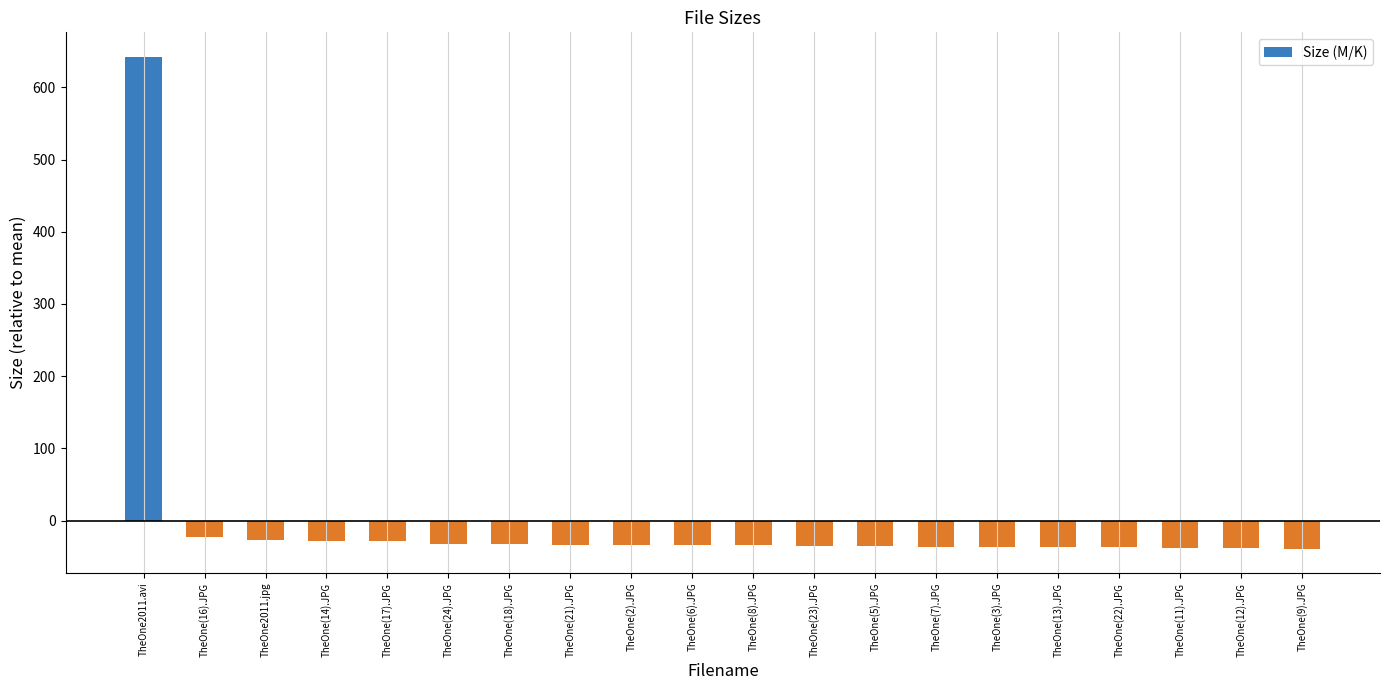

True or false: the data shows -38.6 at TheOne(11).JPG.

True